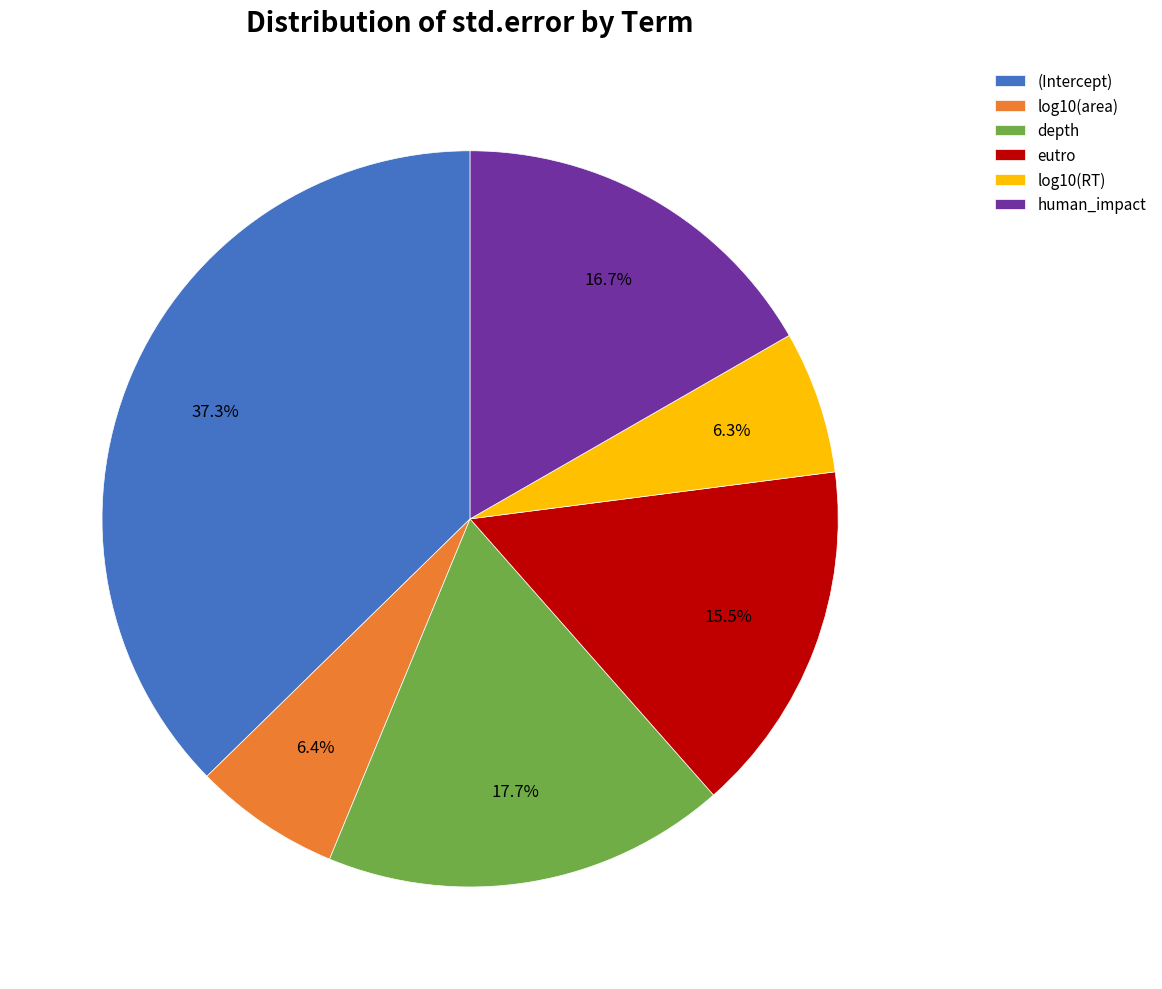

What percentage is the depth slice, to the nearest percent?

18%